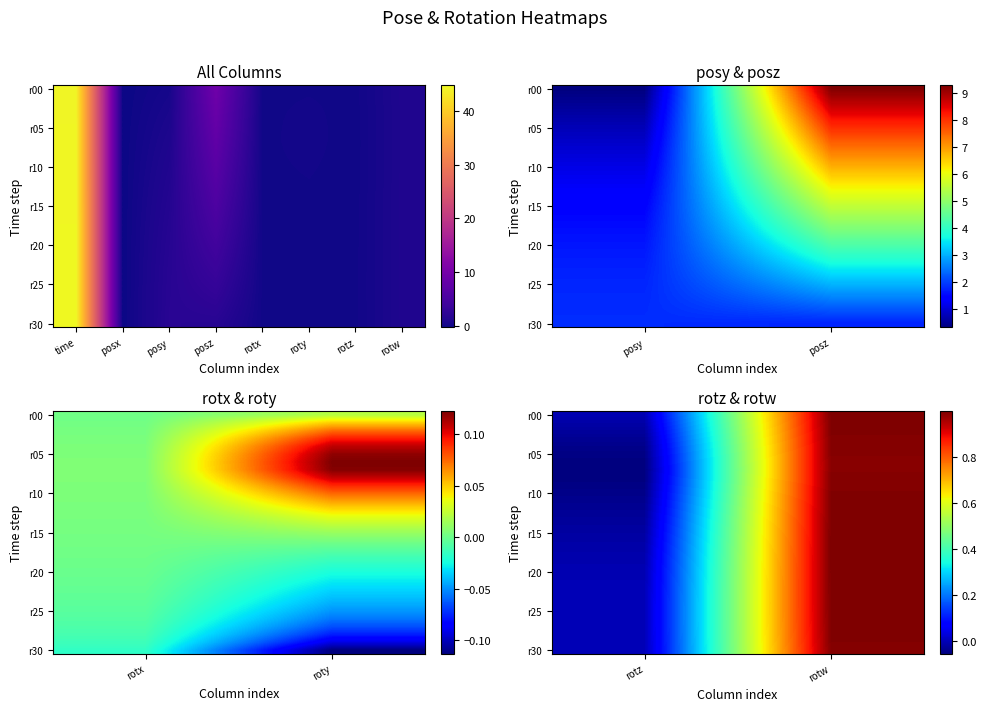

Is it true that r05 equals -0.1 at rotz?

False